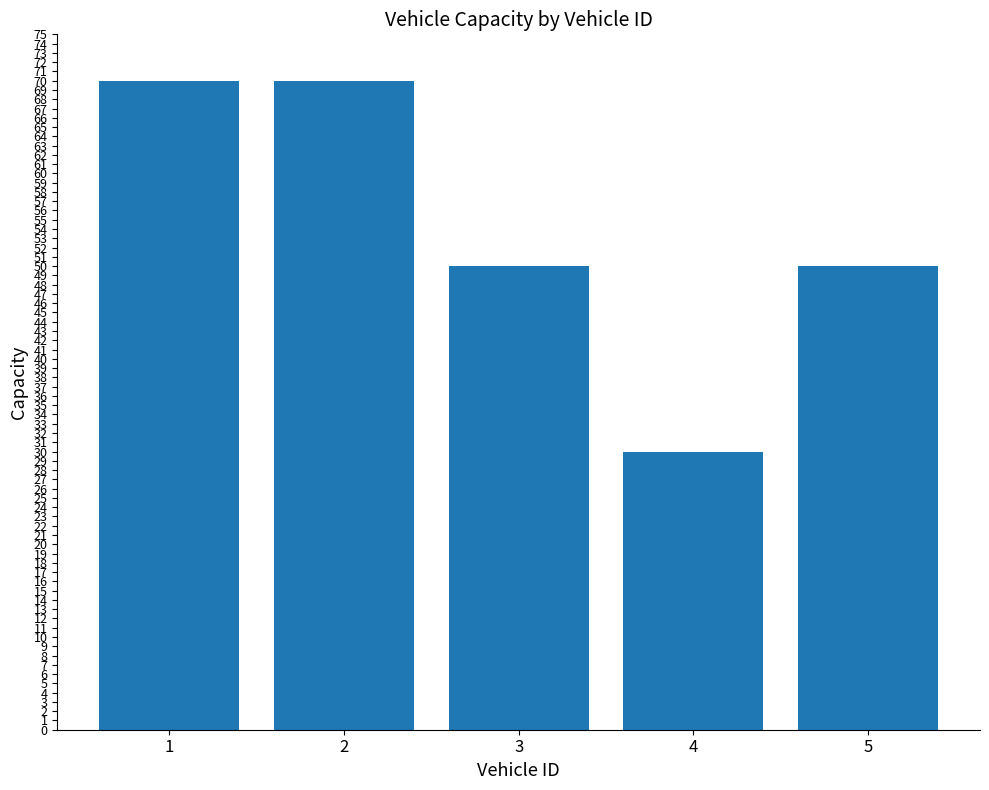

What is the value of the 4th bar from the left?

30